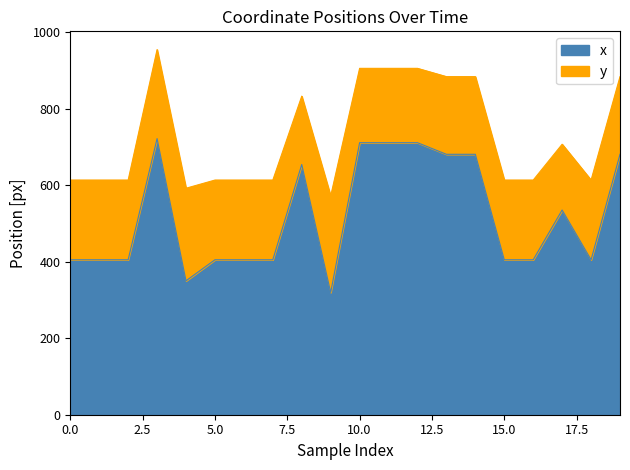

What is the difference between the values at 7 and 10?

306.0